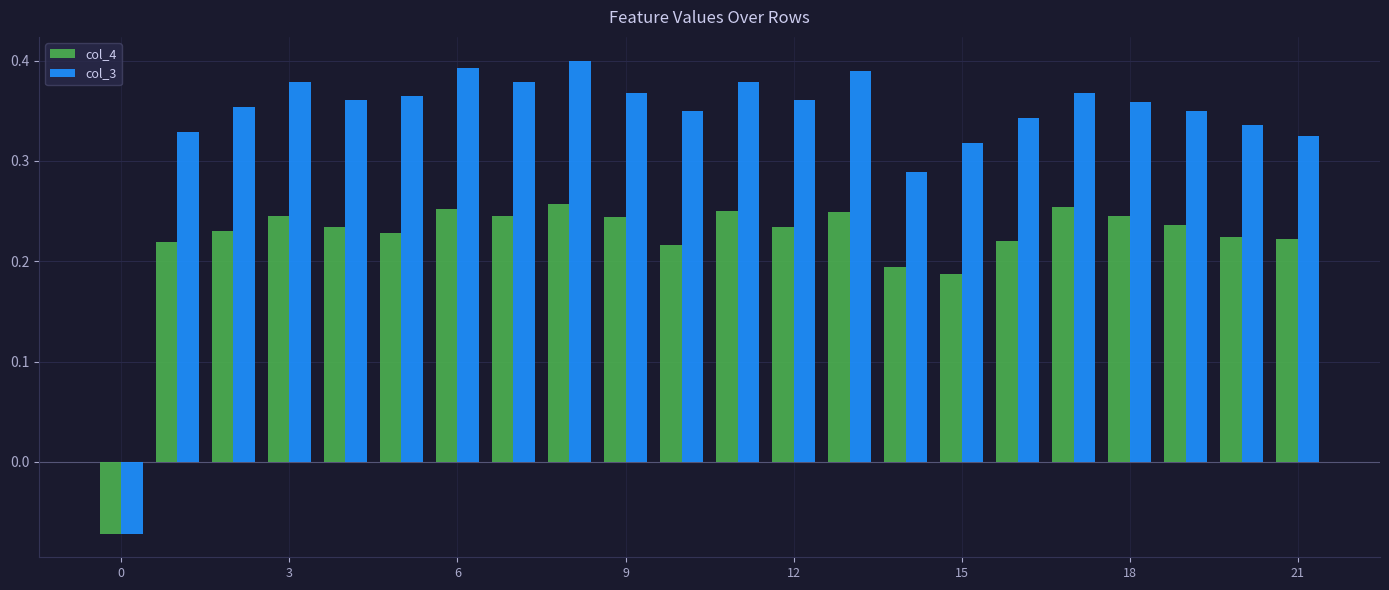

Rank the series by their average value, from lowest to highest.

col_4, col_3